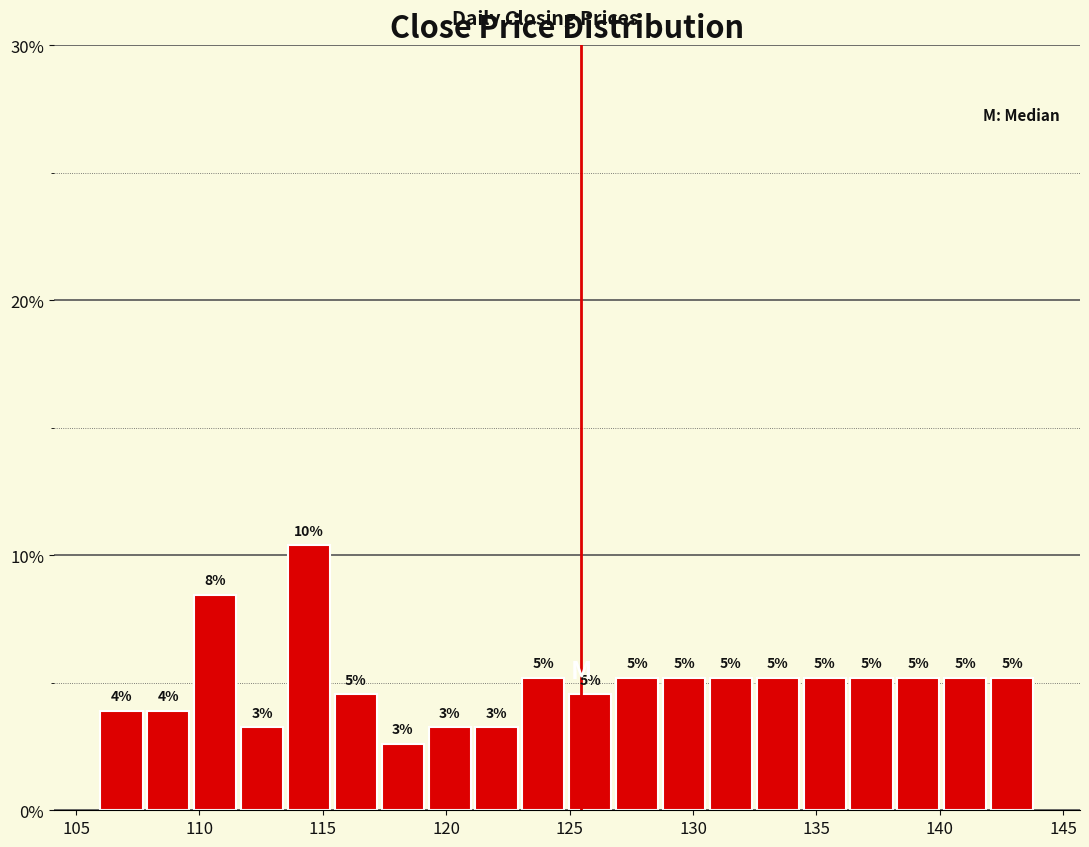

Around what value on the x-axis is the tallest bar? Give the approximate position of its centre, as read against the axis.

114.5